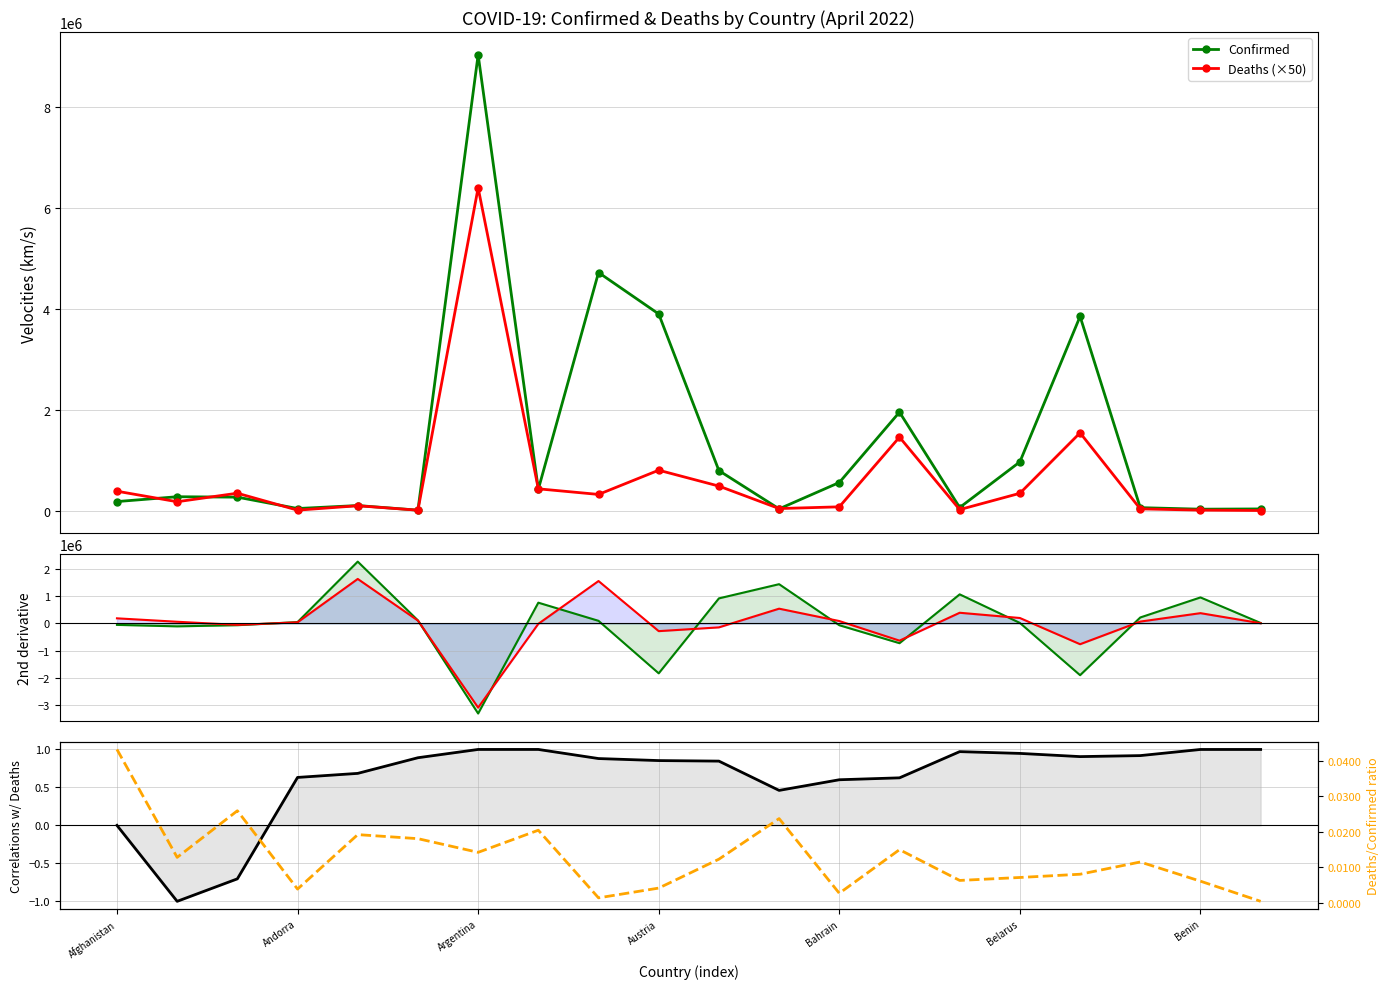

At which category does Confirmed reach its first local valley?

Andorra